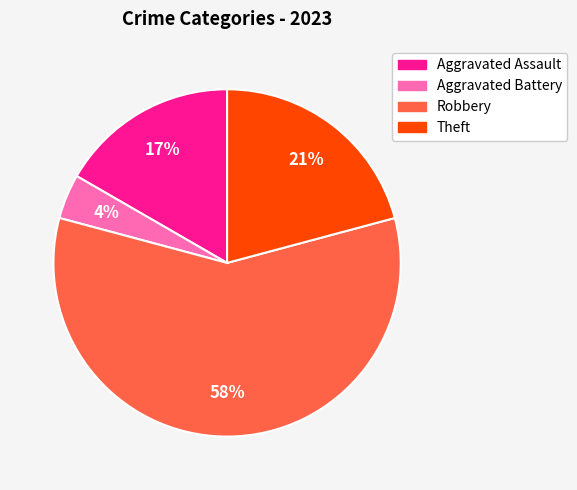

To the nearest percent, what is the average slice percentage?

25%